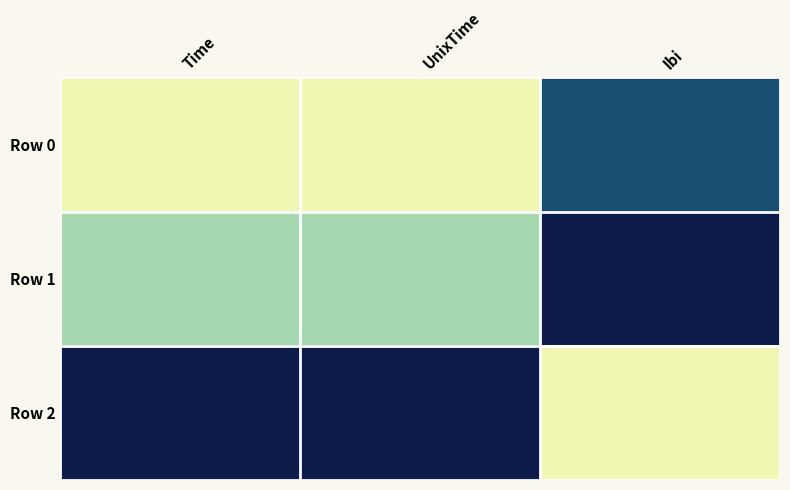

Which label corresponds to the smallest value in the chart?

Time